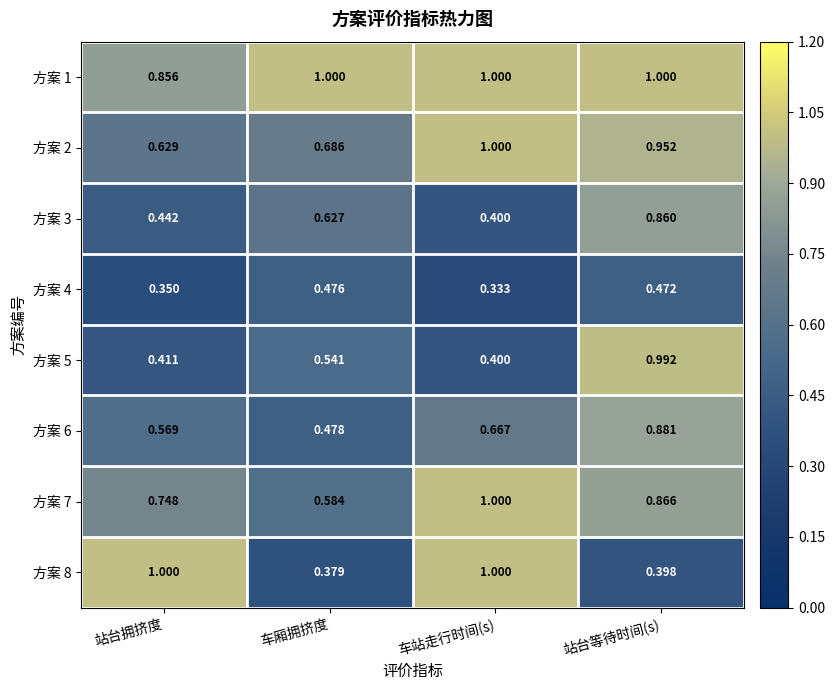

At which label does 方案 3 reach its peak?

站台等待时间(s)